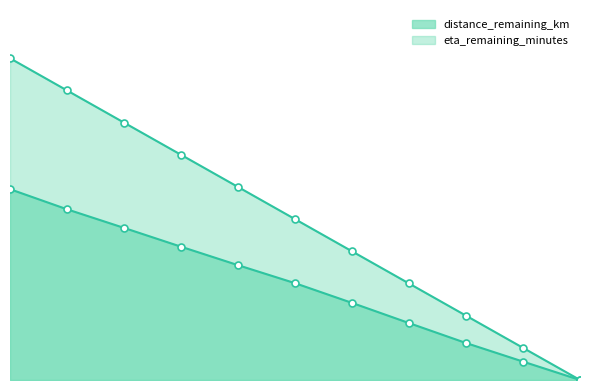

The eta_remaining_minutes series shows 5.2 at 12.0. True or false?

False